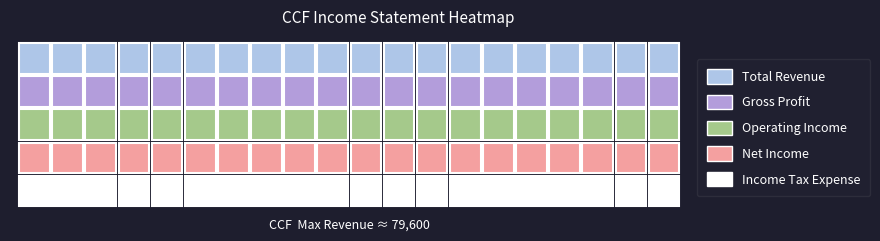

What is the maximum value for Net Income?

14200